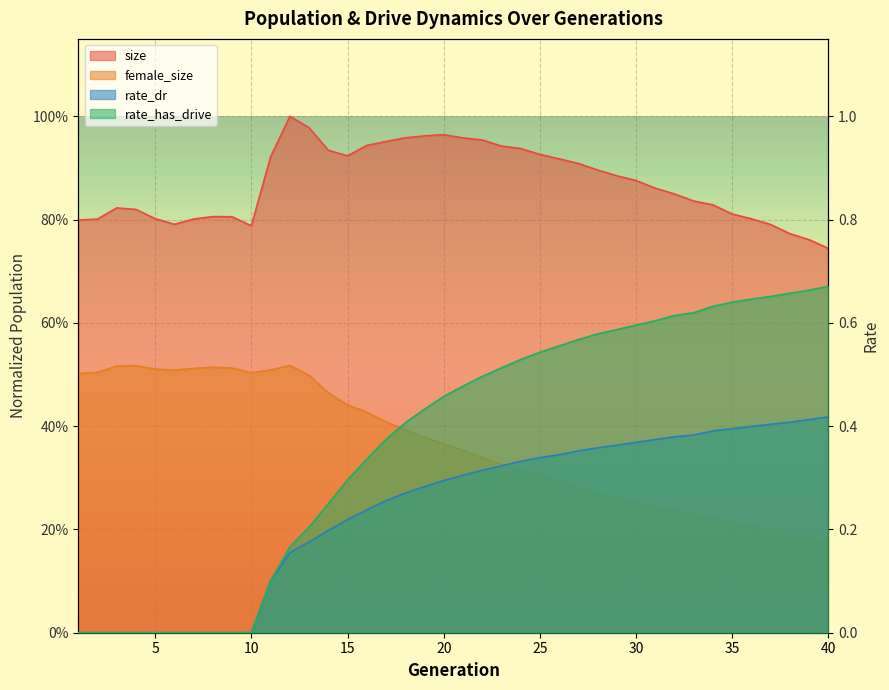

Between 5 and 11, which series saw the biggest shift?

size